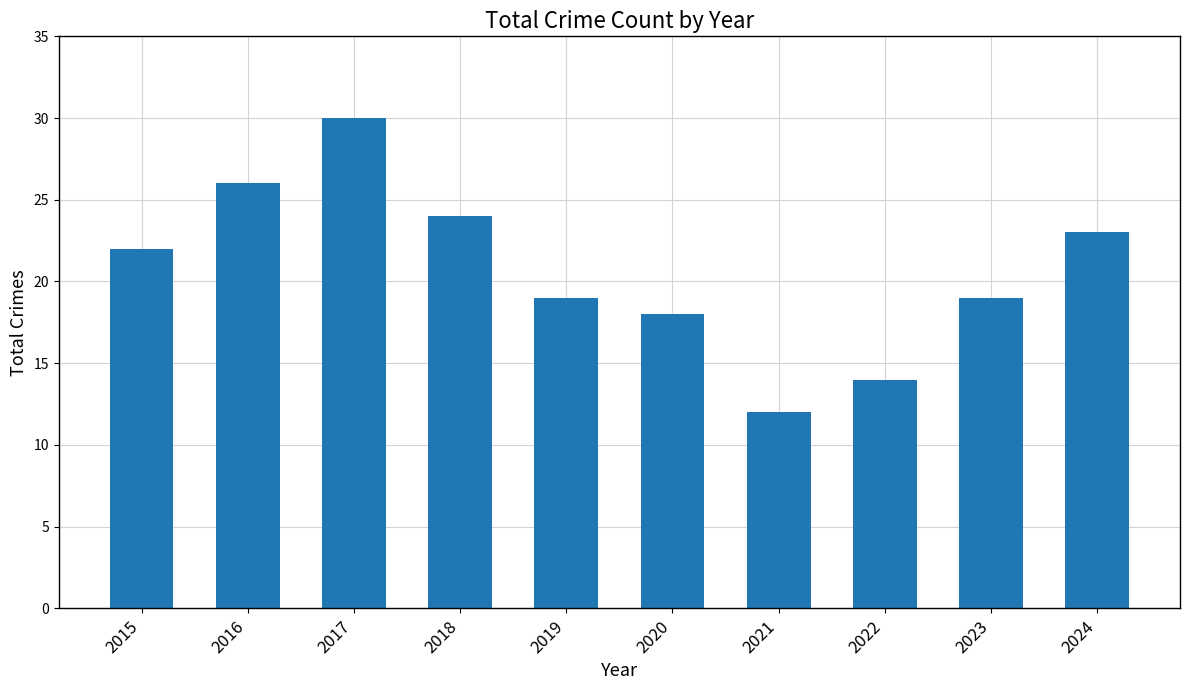

Between 2021 and 2016, which is larger?

2016